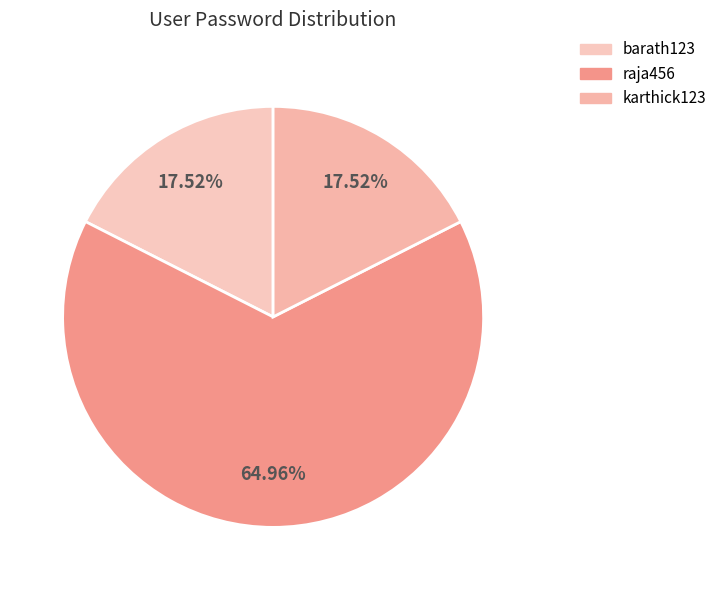

Does raja456 represent more than half of the total?

Yes